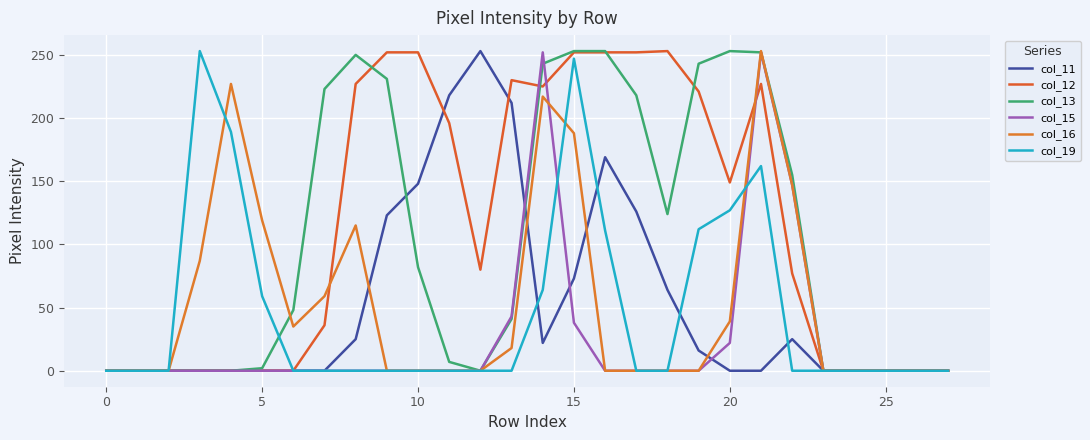

Which series has the largest range (max minus min)?

col_11